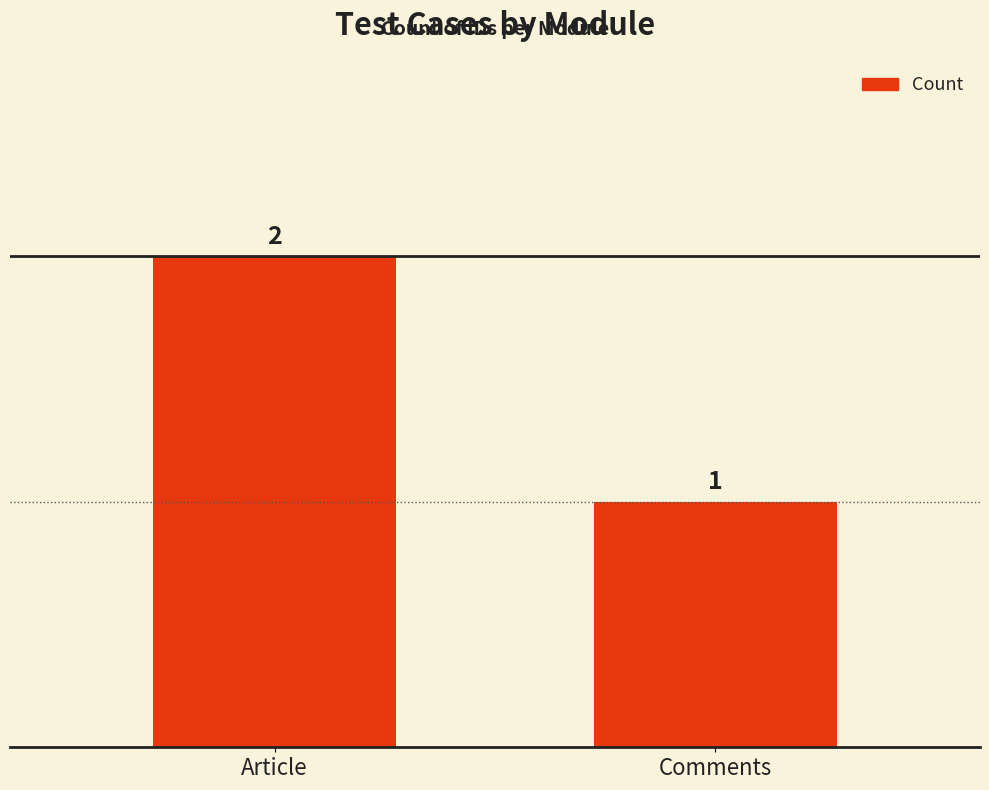

Is it true that the value at Comments is 1?

True